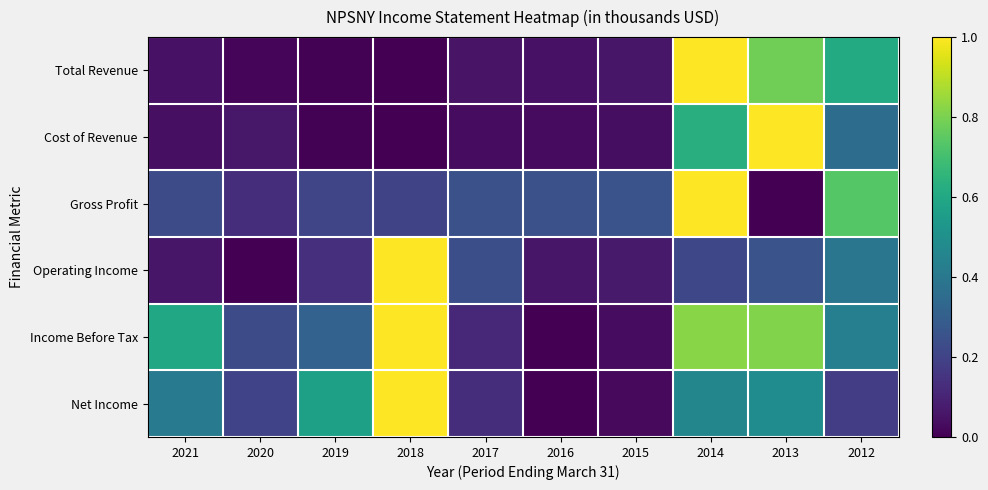

Rank the series by their maximum value, from highest to lowest.

Total Revenue, Cost of Revenue, Gross Profit, Operating Income, Income Before Tax, Net Income